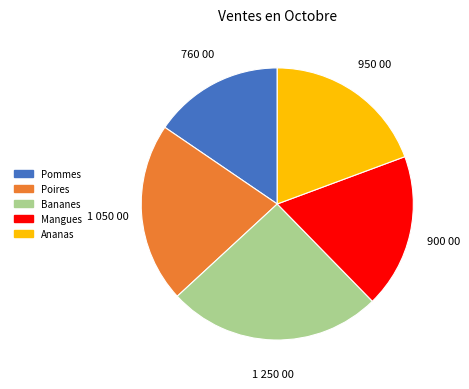

Approximately how many times larger is the value at Ananas compared to Poires?

0.9